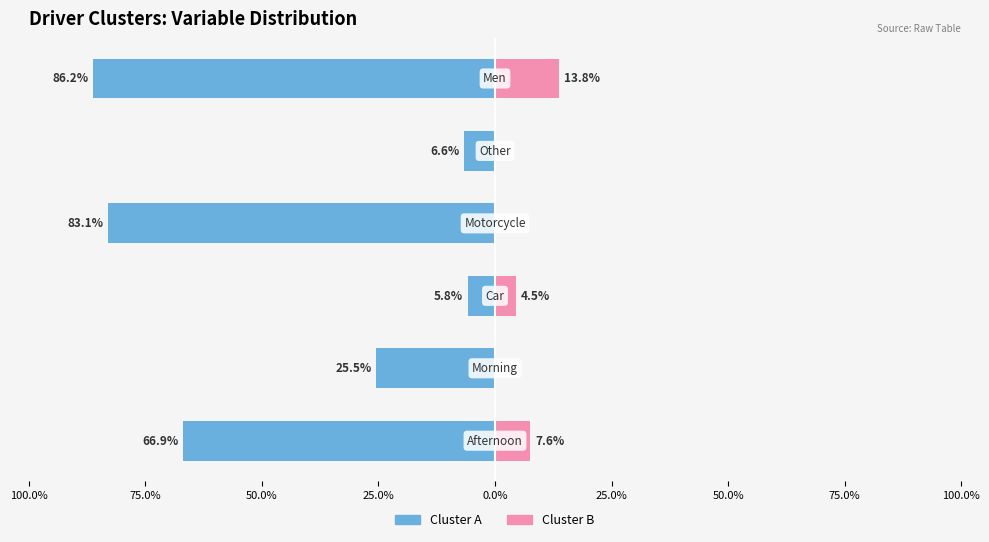

Reading left to right, list all the values displayed in this chart.

Cluster A: -66.9	-25.5	-5.8	-83.1	-6.6	-86.2
Cluster B: 7.6	0.0	4.5	0.0	0.0	13.8